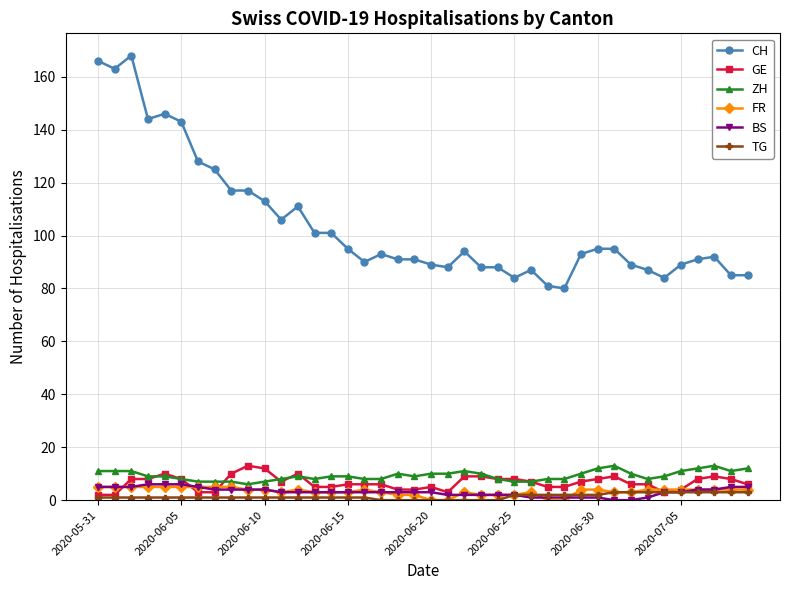

Which series has the widest spread of values?

CH